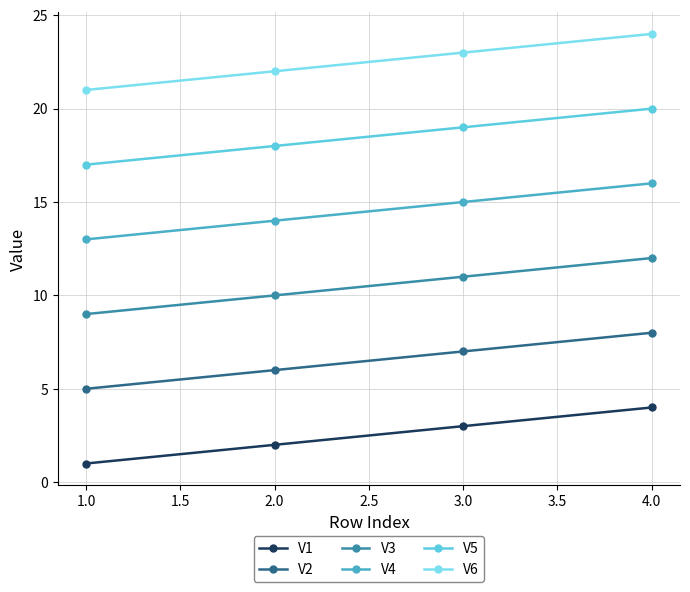

At which category is the sum across all series the highest?

4.0